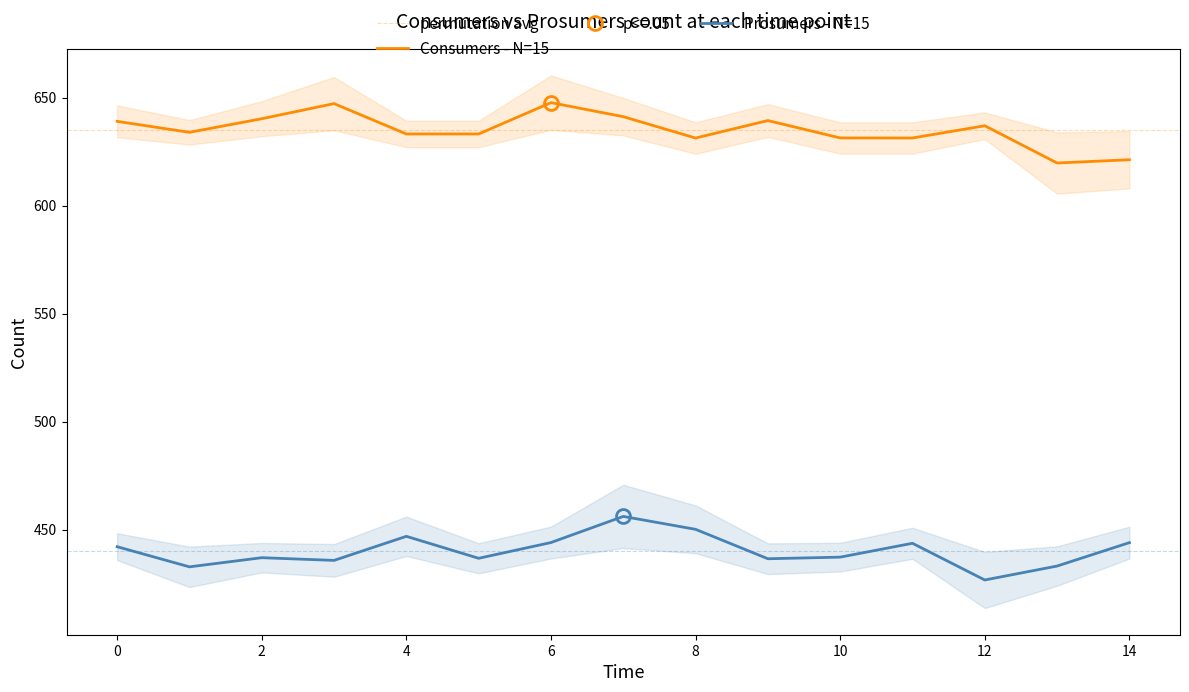

True or false: Consumers and Prosumers intersect in this chart.

False